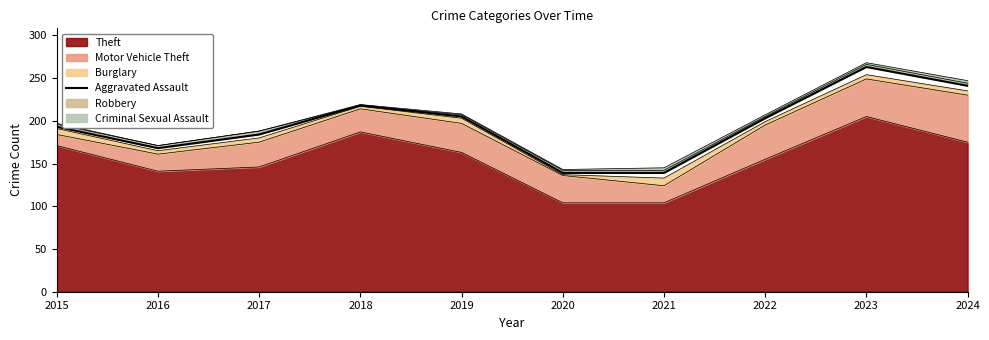

Which category has the lowest value across all series?

2020